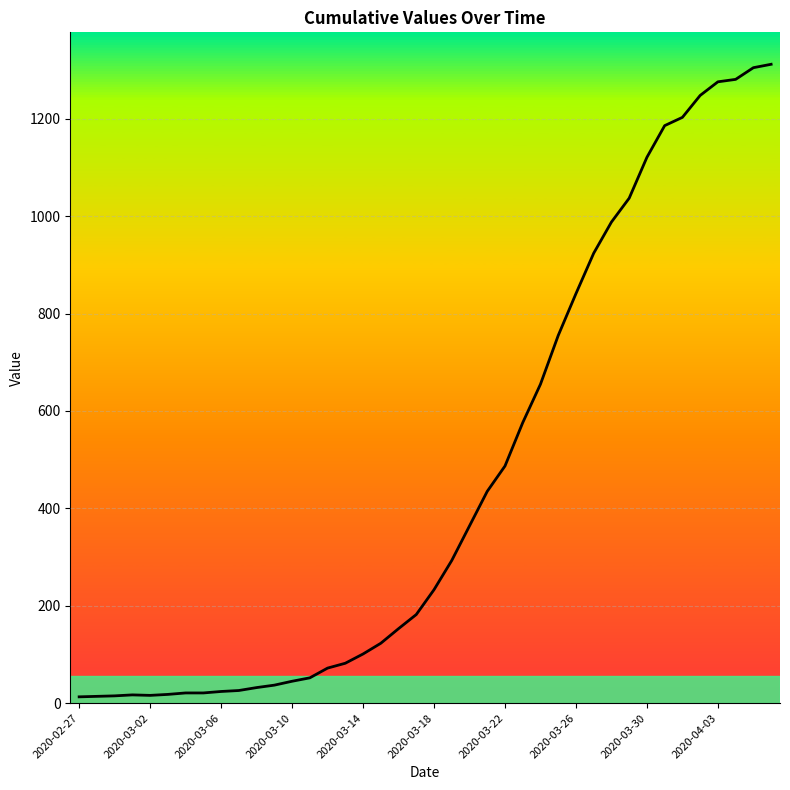

What is the difference between the maximum and minimum values?

1299